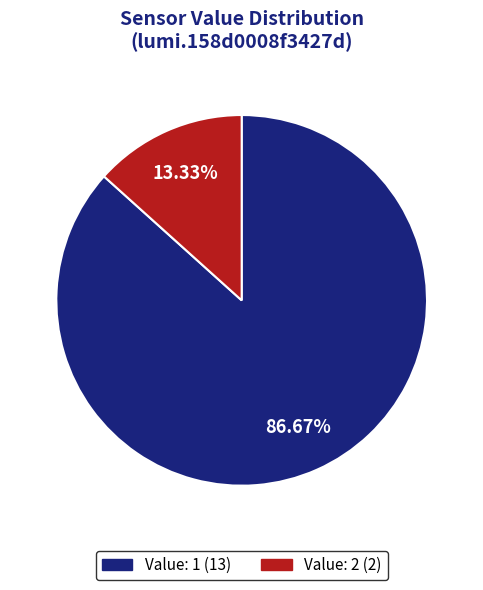

Is there any slice that represents more than half of the pie?

Yes